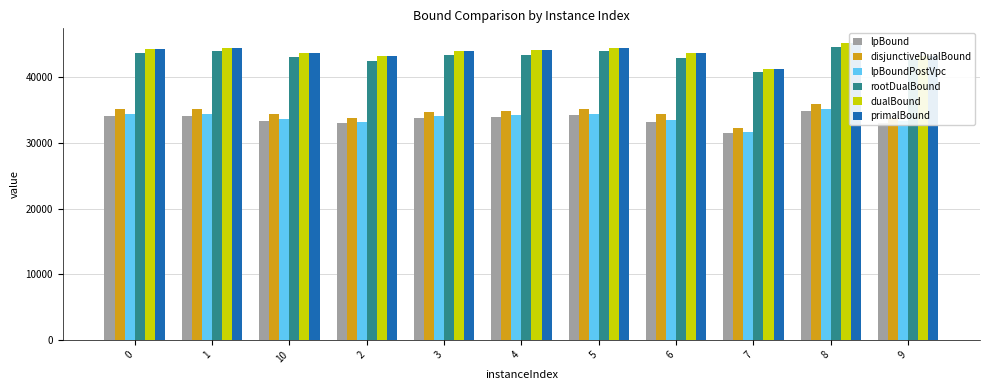

Where is dualBound nearest to the value 43221?

9